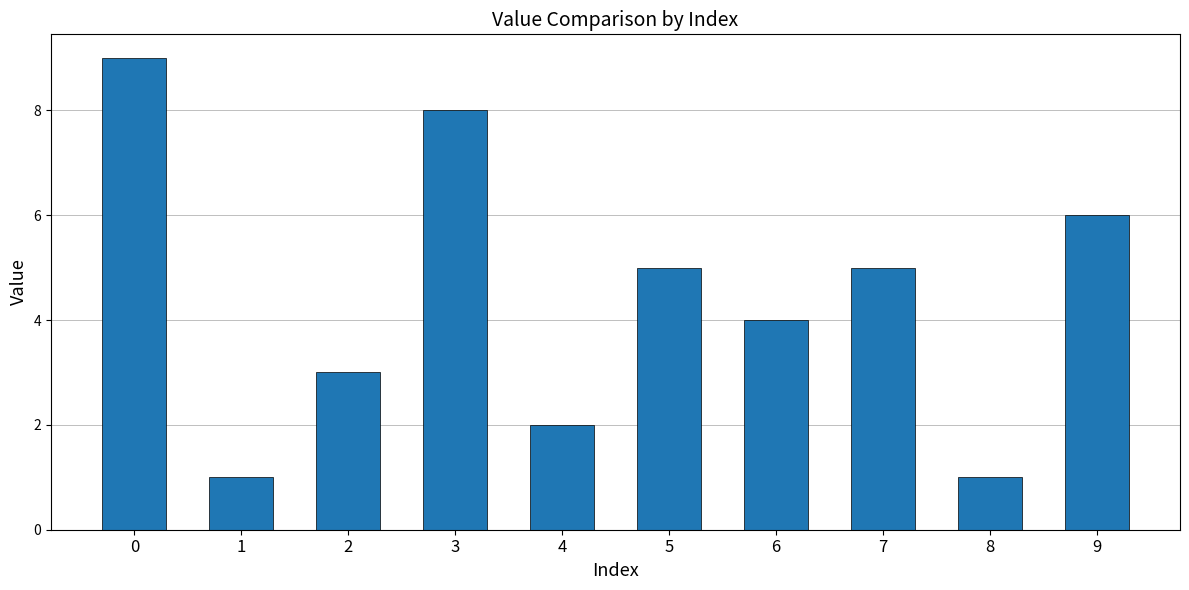

What value does the data have at 0?

9